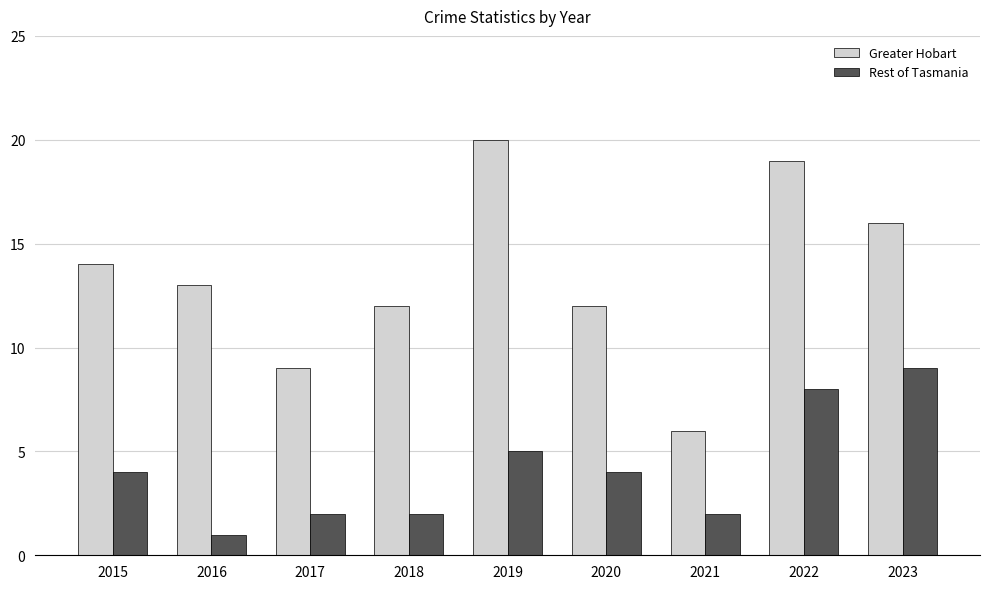

List the series in order of their overall mean, lowest first.

Rest of Tasmania, Greater Hobart